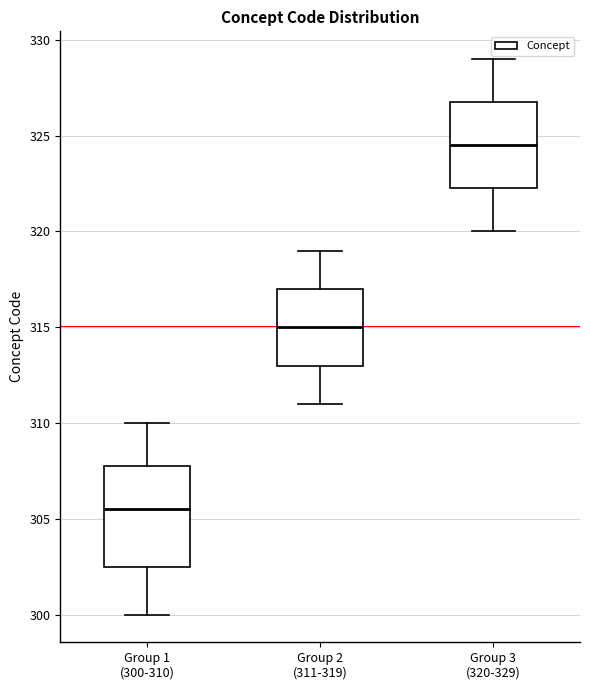

Which box has the highest median line?

Group 3 (320-329)